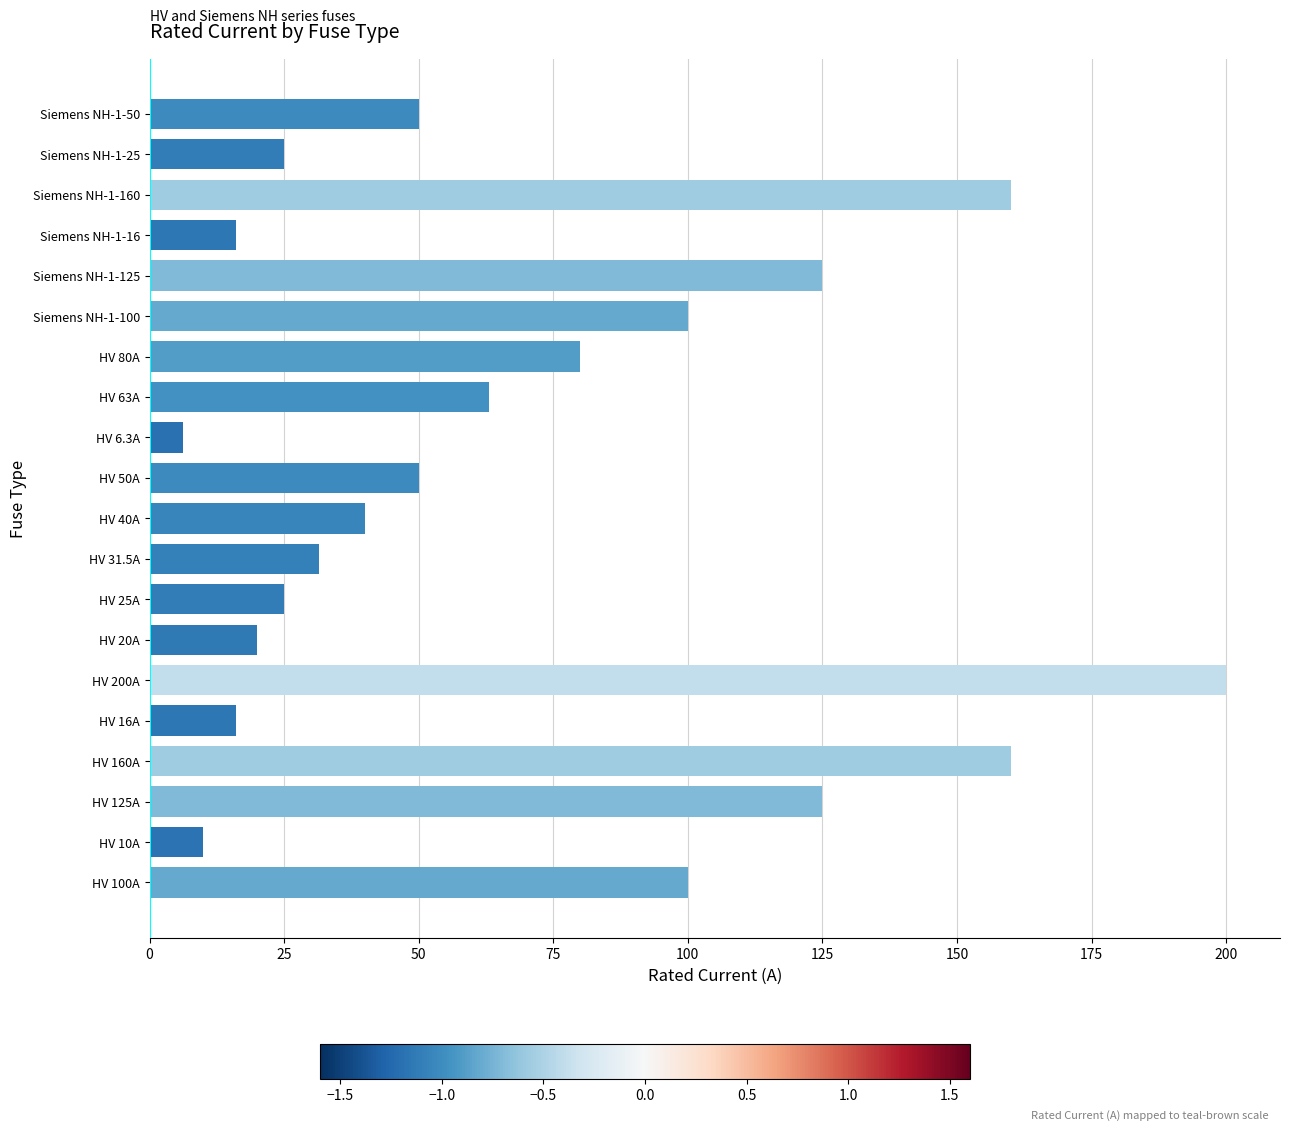

Which category has the lowest value across all series?

HV 6.3A